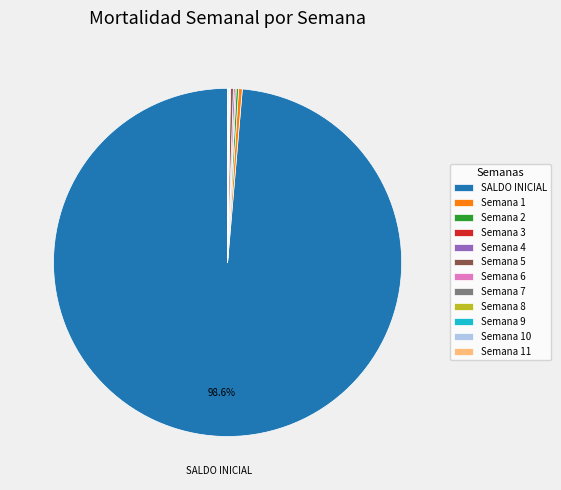

What is the majority slice?

SALDO INICIAL